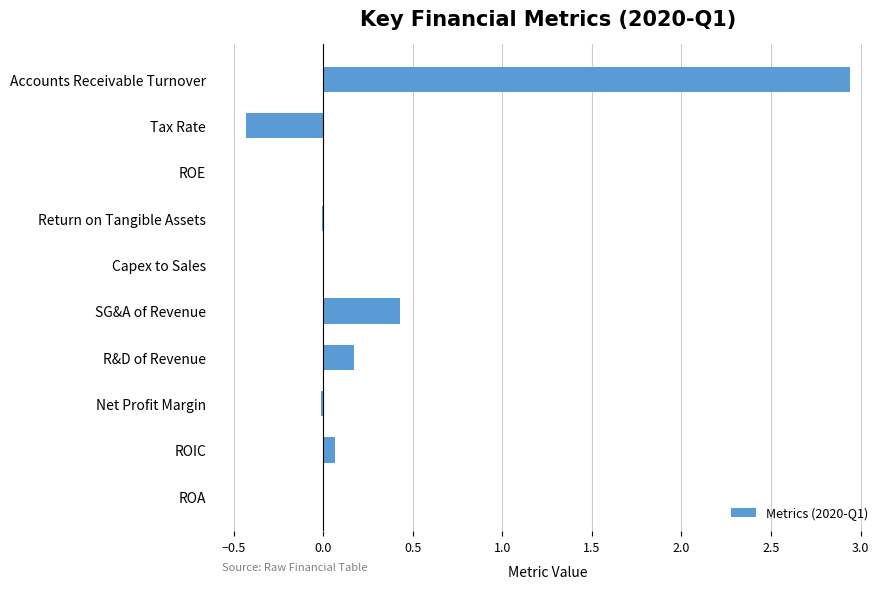

What is the sum of all values?

3.2